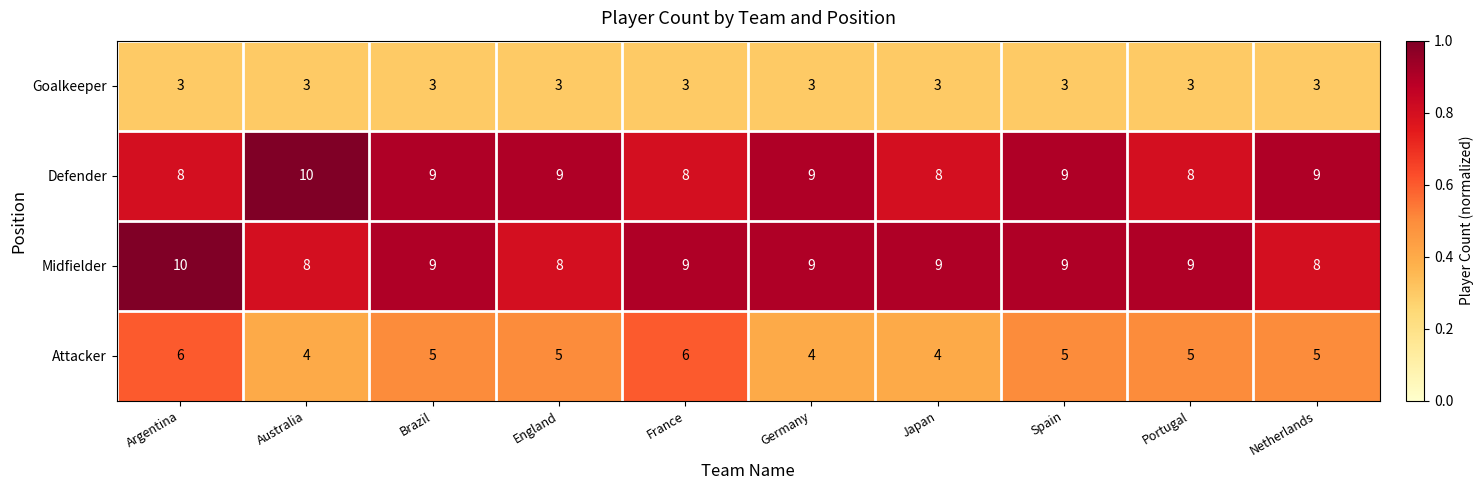

What is the spread (max minus min) of values at Portugal?

6